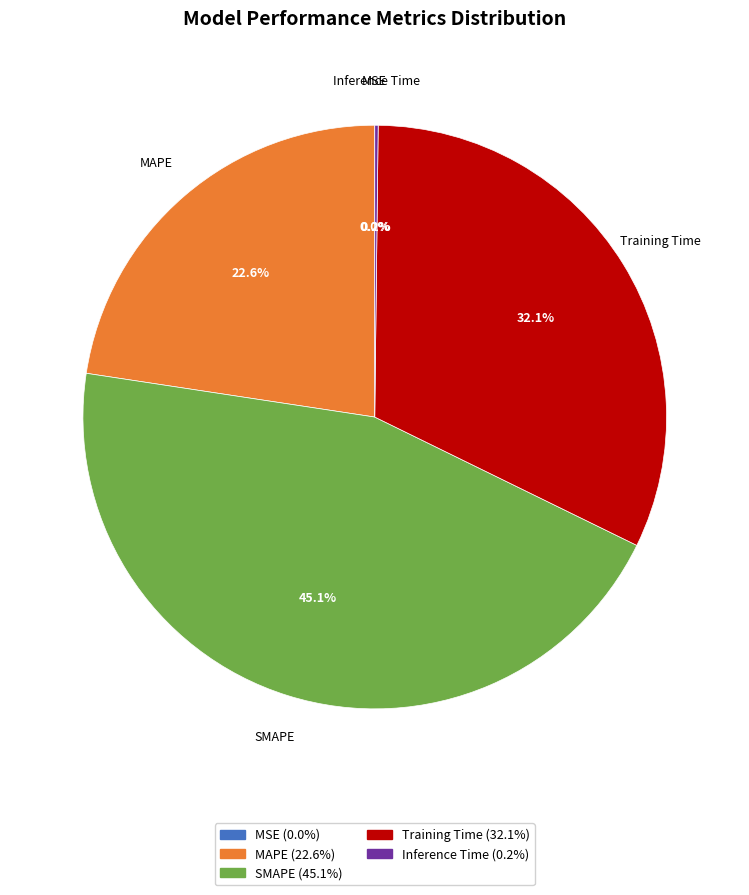

Is there a majority slice in this chart?

No